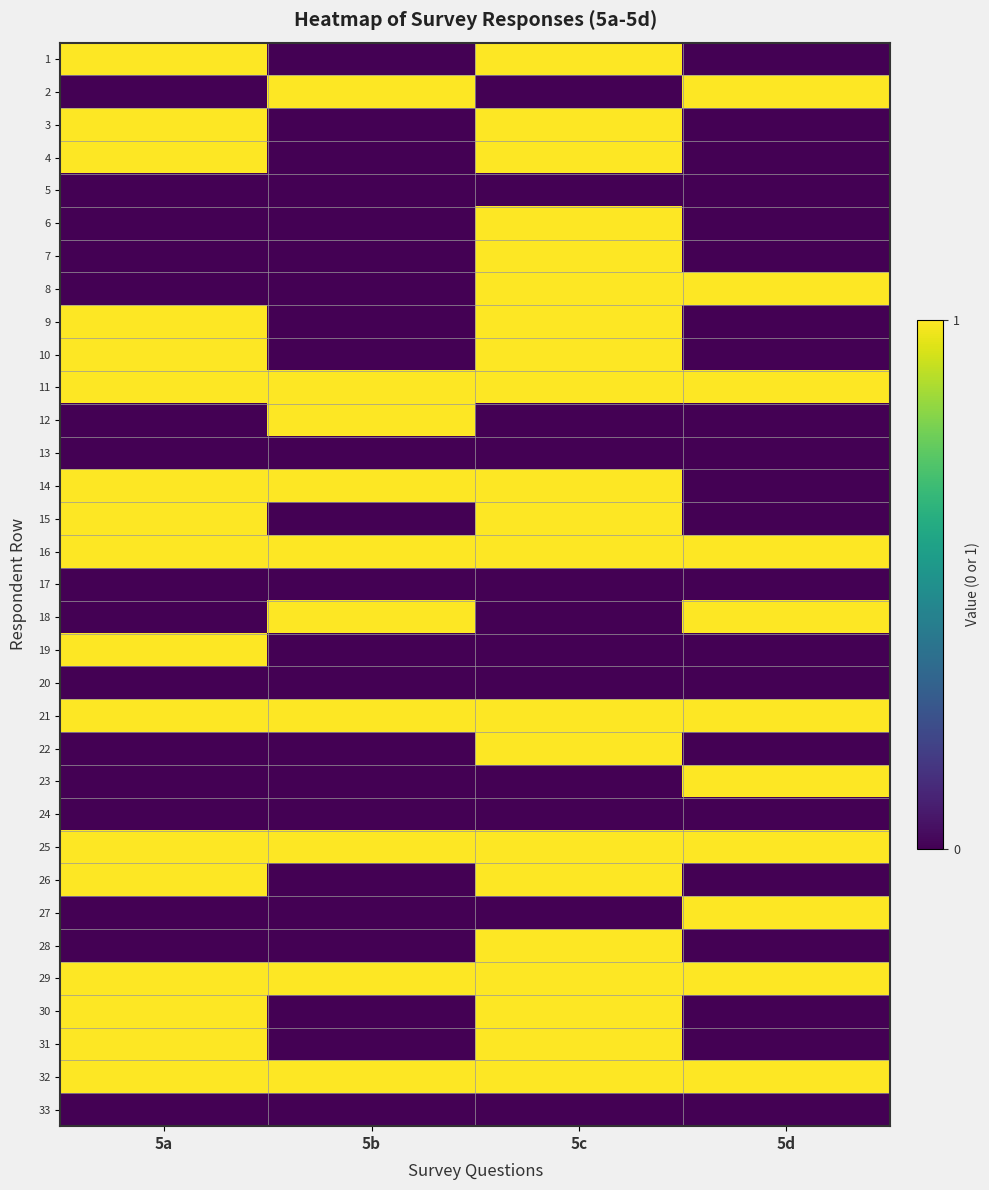

Between 5d and 5b, which is larger?

5d